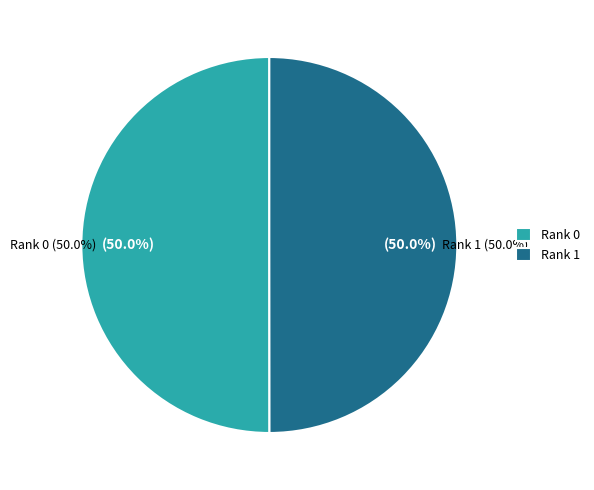

True or false: Rank 1 accounts for 50% of the total.

True